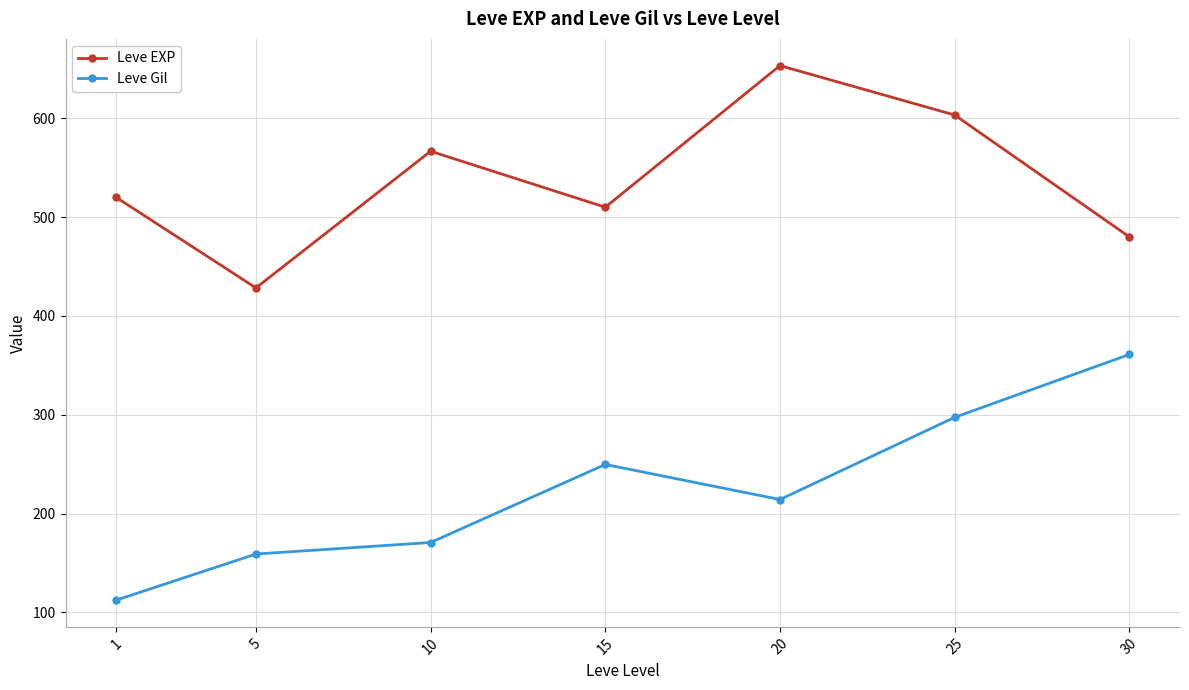

Does the chart display data point markers on the line(s)?

Yes